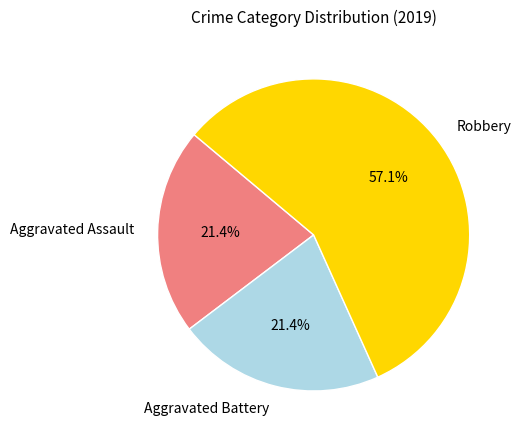

Which slice represents more than half of the pie?

Robbery